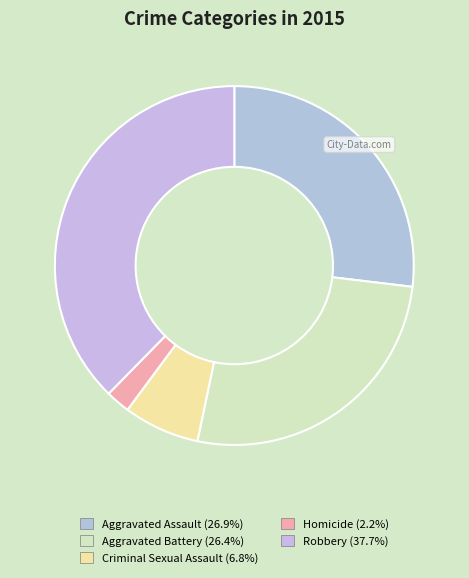

True or false: Criminal Sexual Assault accounts for 1% of the total.

False